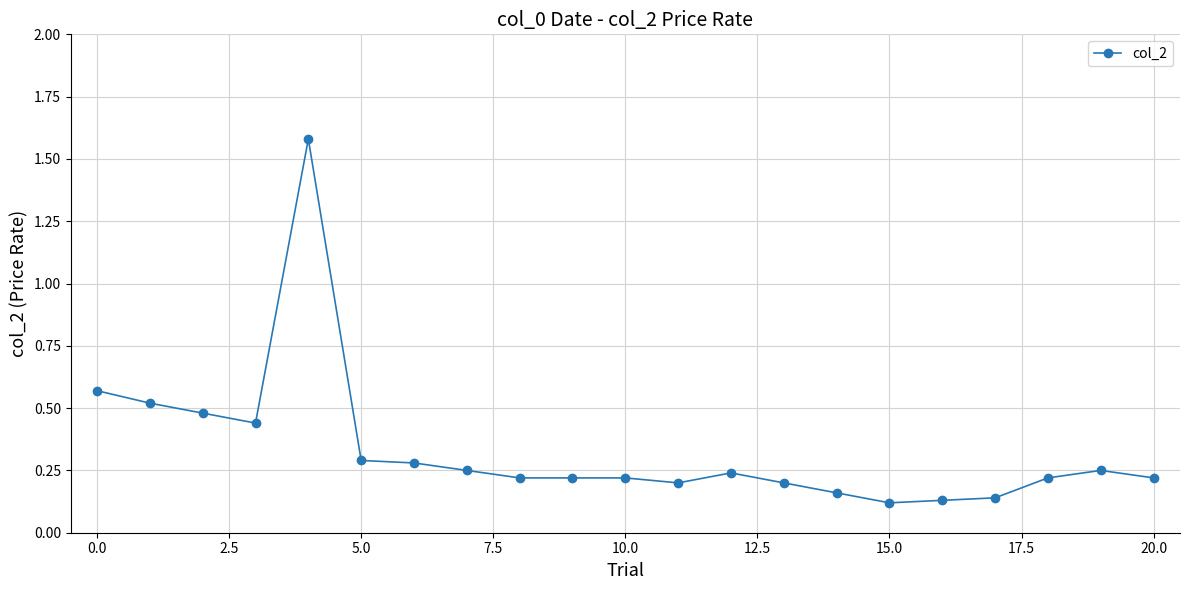

True or false: there are more than 1 points higher than both neighbors.

True